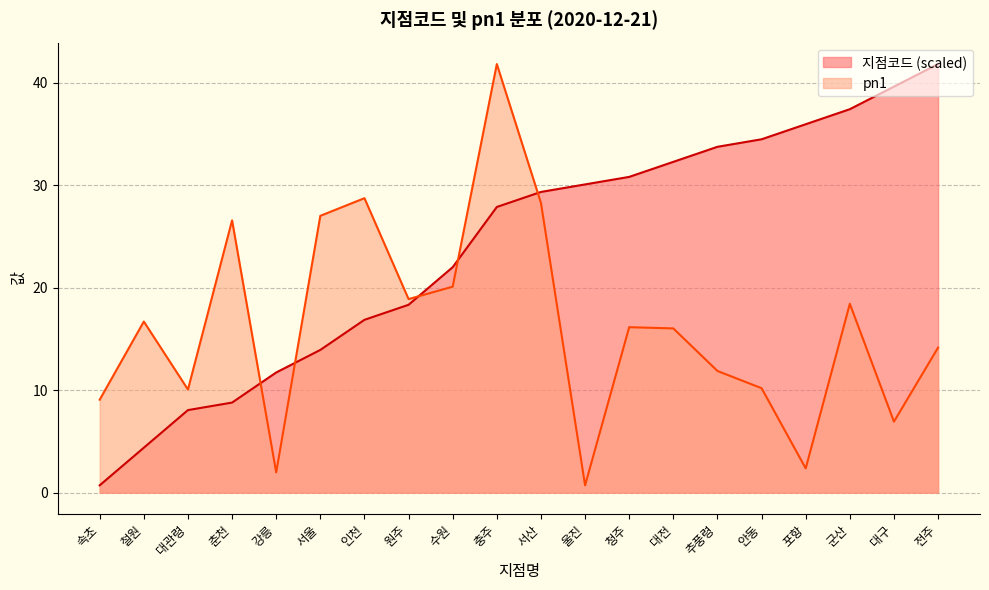

How many lines are shown in the chart?

2